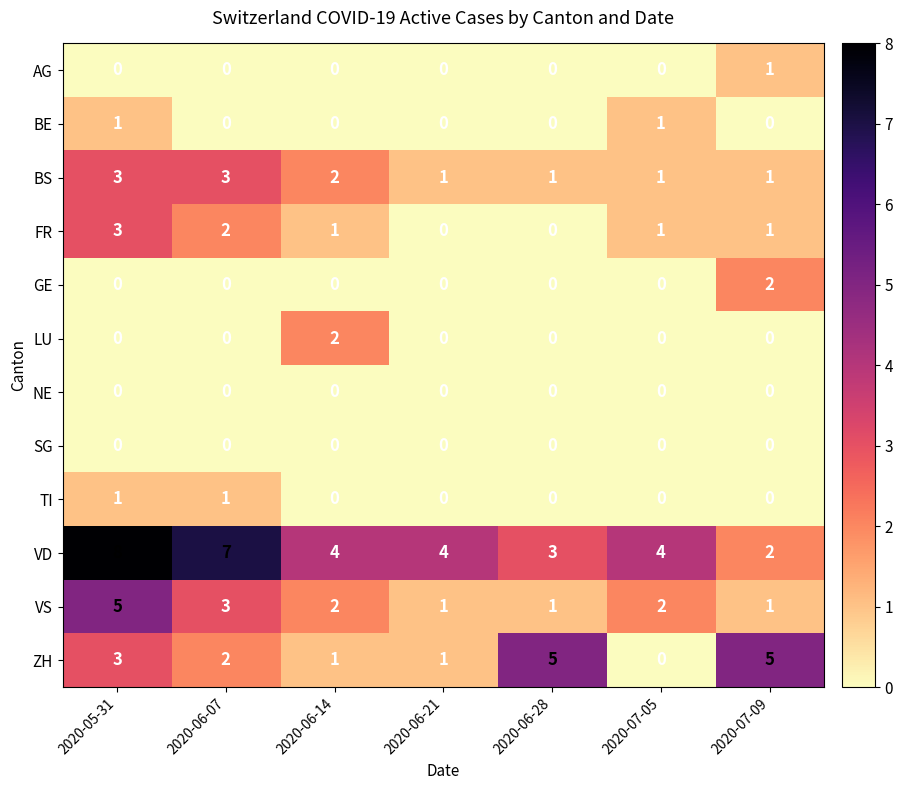

Count the number of data series in this chart.

12